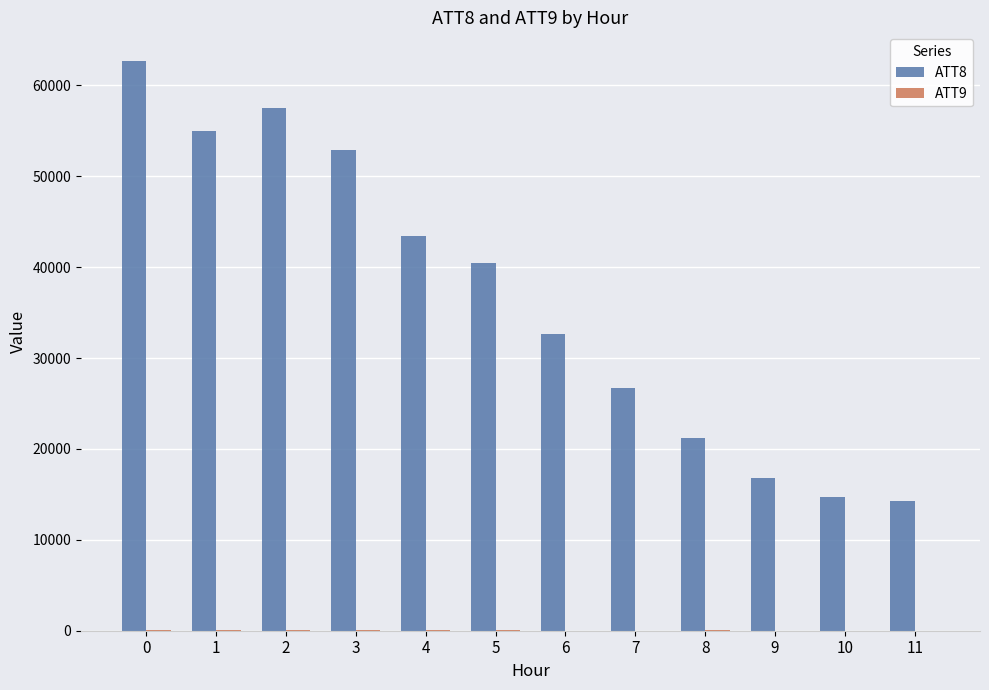

At which label is ATT8 closest to 38500?

5